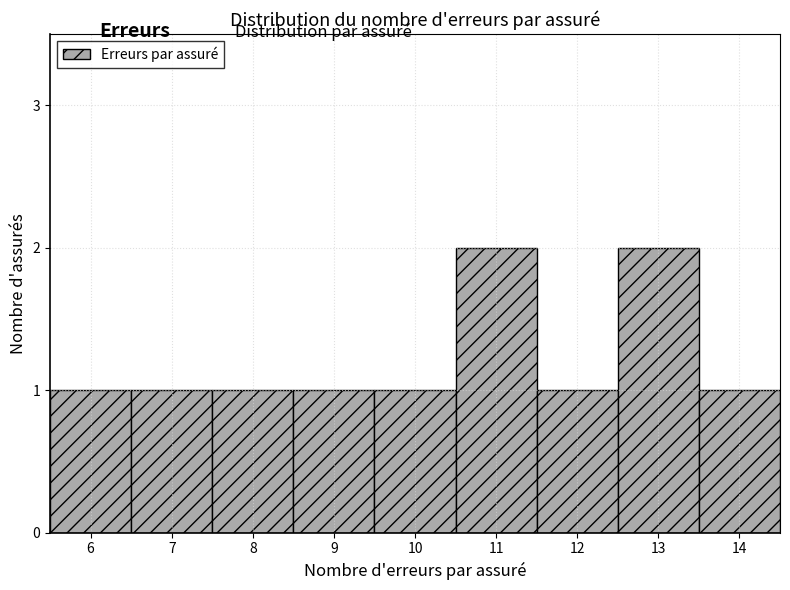

Reading left to right, transcribe all the data shown in this chart.

1	1	1	1	1	2	1	2	1